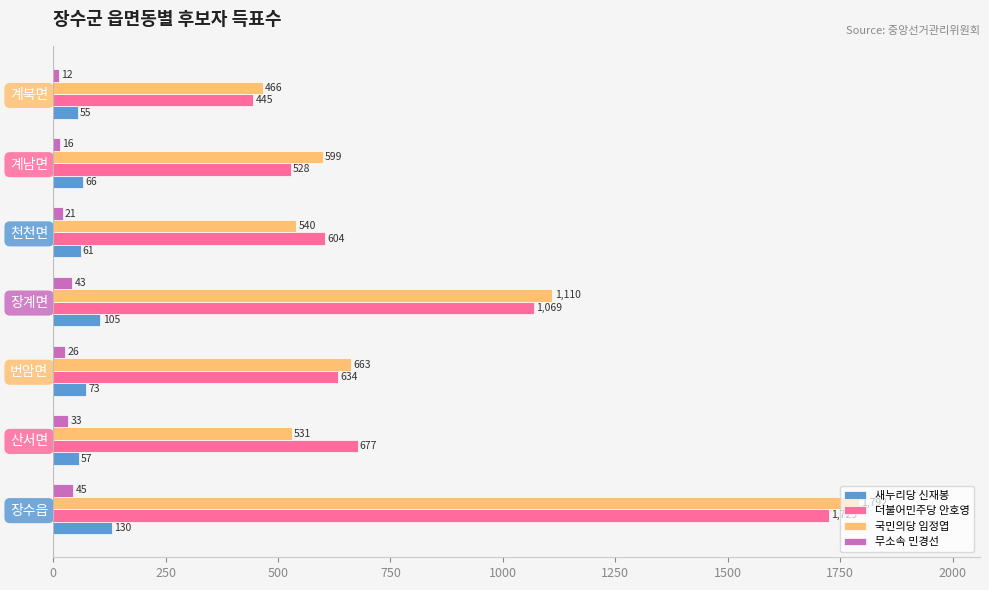

Which series has the largest range (max minus min)?

국민의당 임정엽